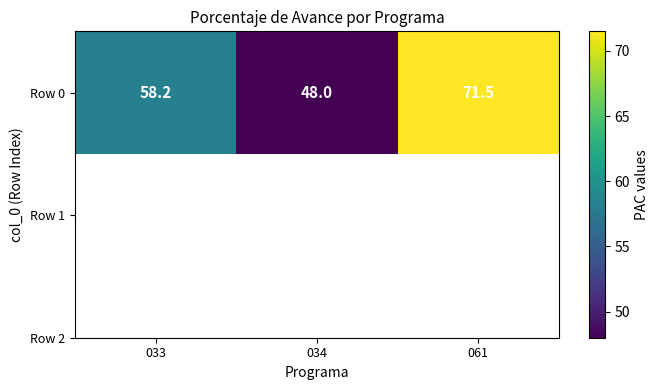

What is the minimum value shown in the chart?

48.0